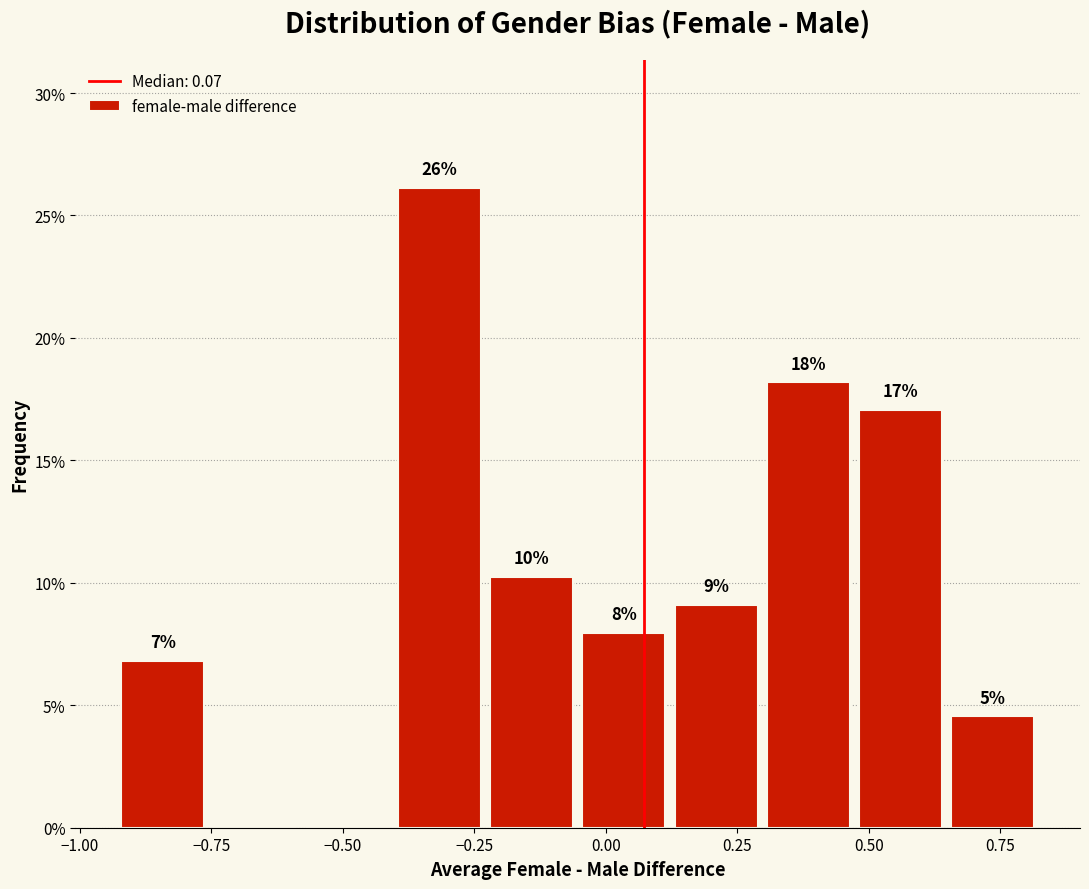

Around what value on the x-axis is the tallest bar? Give the approximate position of its centre, as read against the axis.

-0.30